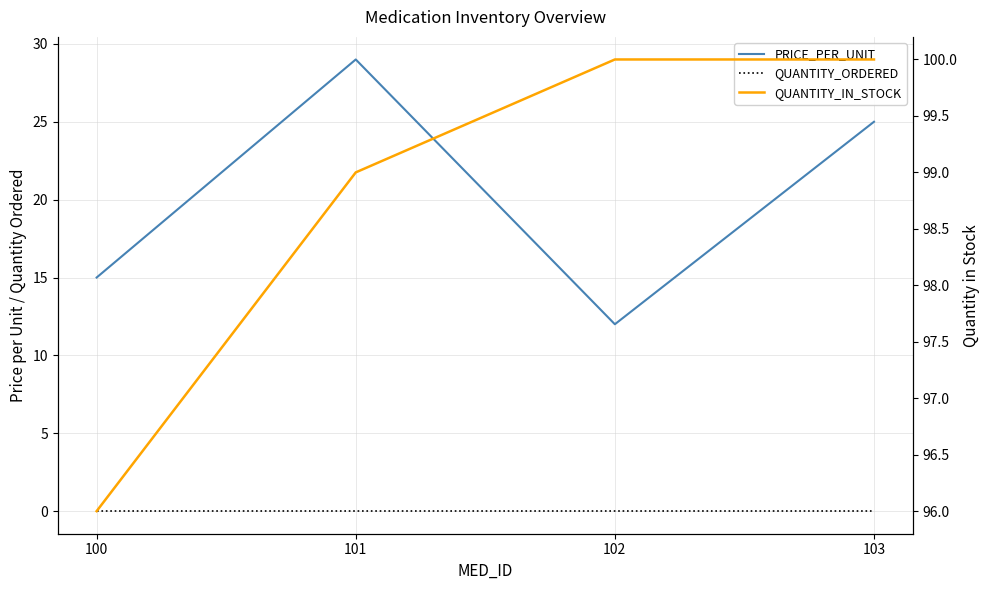

What is the difference between the maximum and minimum values in the QUANTITY_IN_STOCK series?

4